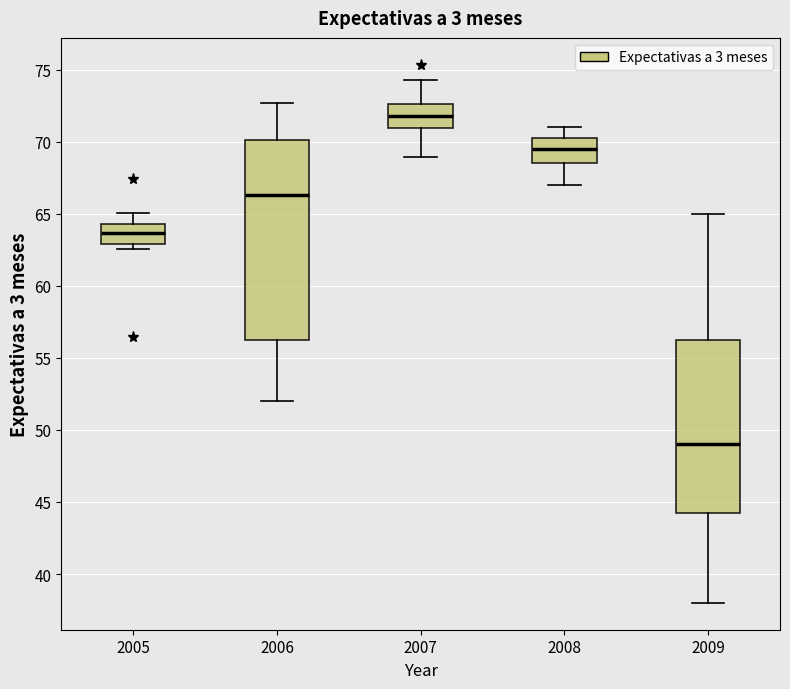

Reading left to right, transcribe this box plot: for each box, give where its median line is, the range the box spans, and where its two whiskers end, as read against the y-axis. The values are not printed on the chart, so give them approximately, as read against the axis.

2005: median 63.5, box 63.0 to 64.5, whiskers 62.5 to 65.0
2006: median 66.5, box 56.5 to 70.0, whiskers 52.0 to 72.5
2007: median 72.0, box 71.0 to 72.5, whiskers 69.0 to 74.5
2008: median 69.5, box 68.5 to 70.5, whiskers 67.0 to 71.0
2009: median 49.0, box 44.5 to 56.5, whiskers 38.0 to 65.0